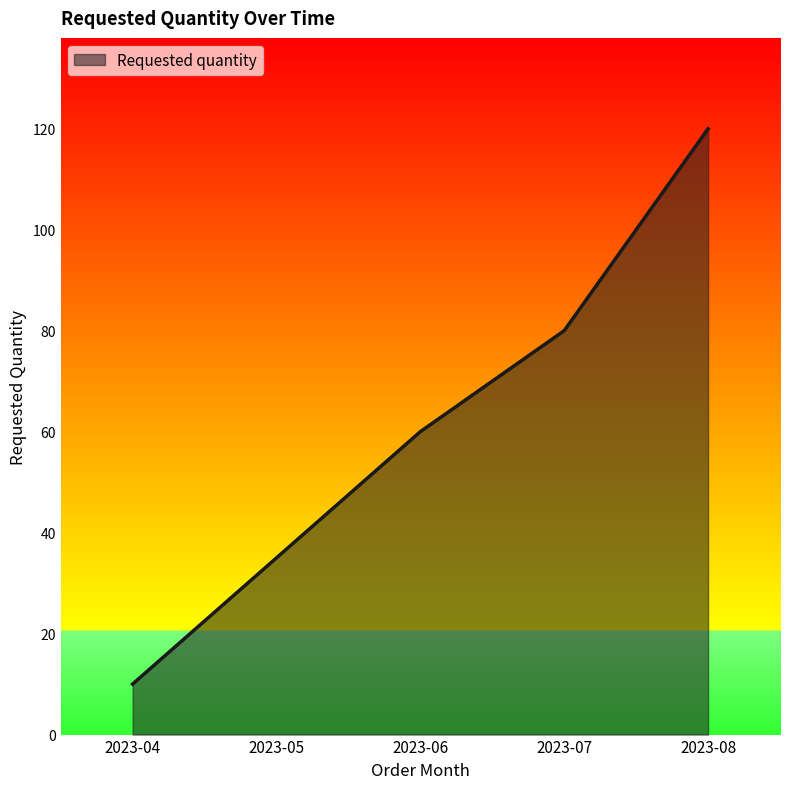

What is the minimum value shown in the chart?

10